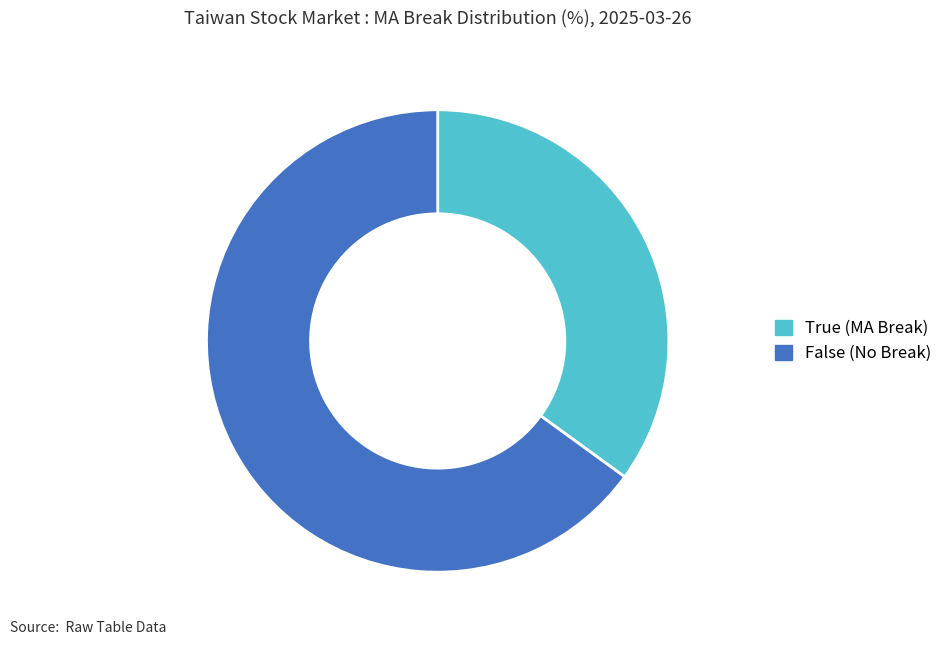

Rank the categories by value from highest to lowest.

False, True